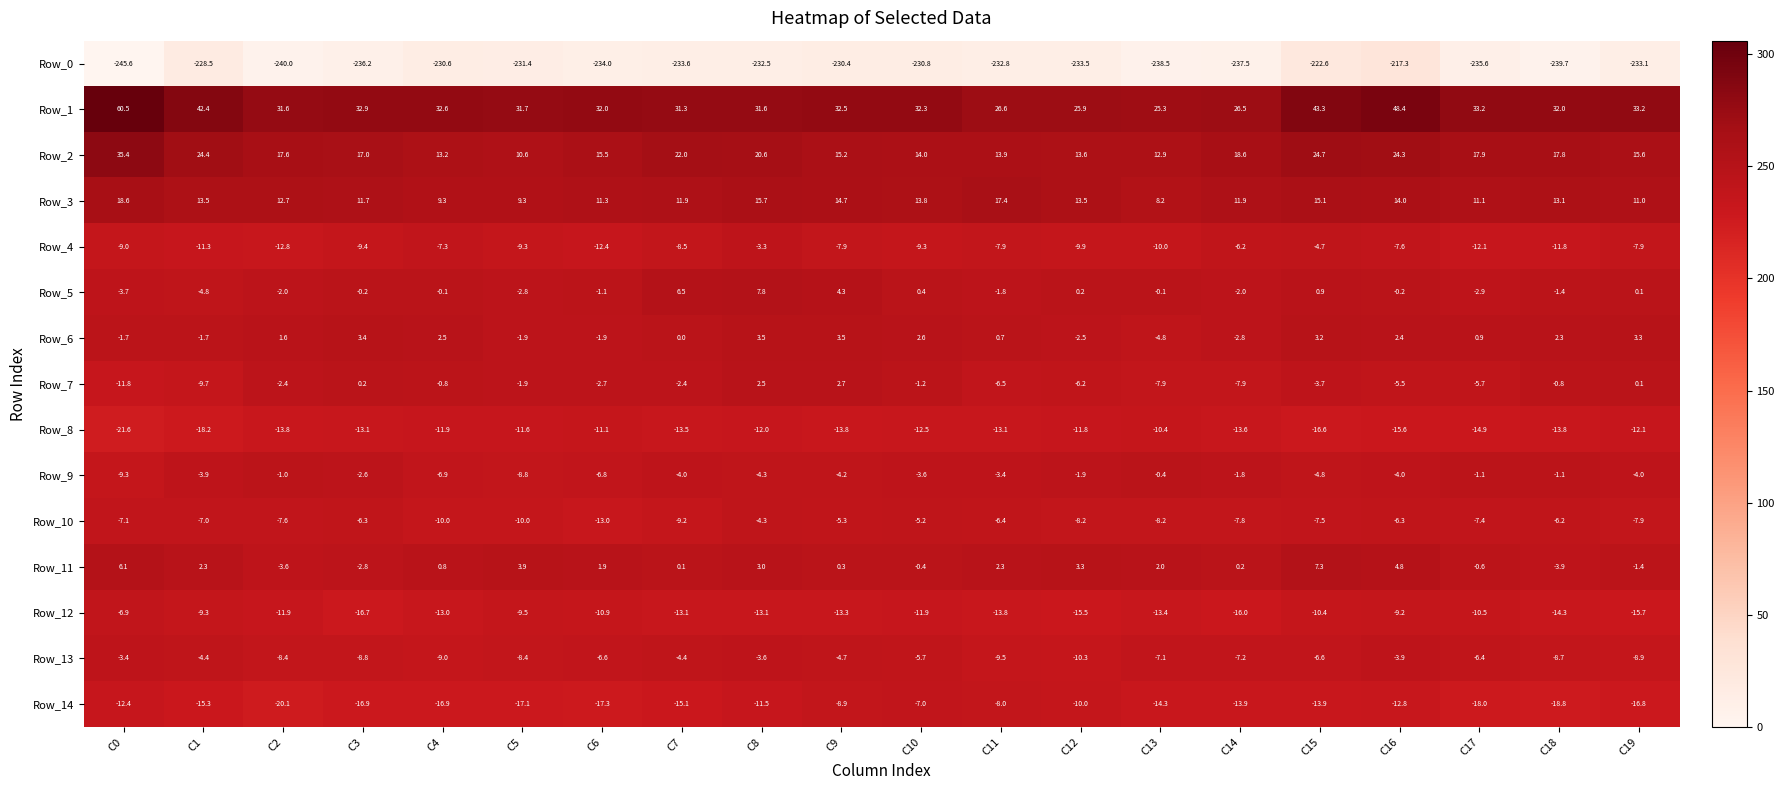

What is the difference between the Row_8 values at C15 and C12?

4.8